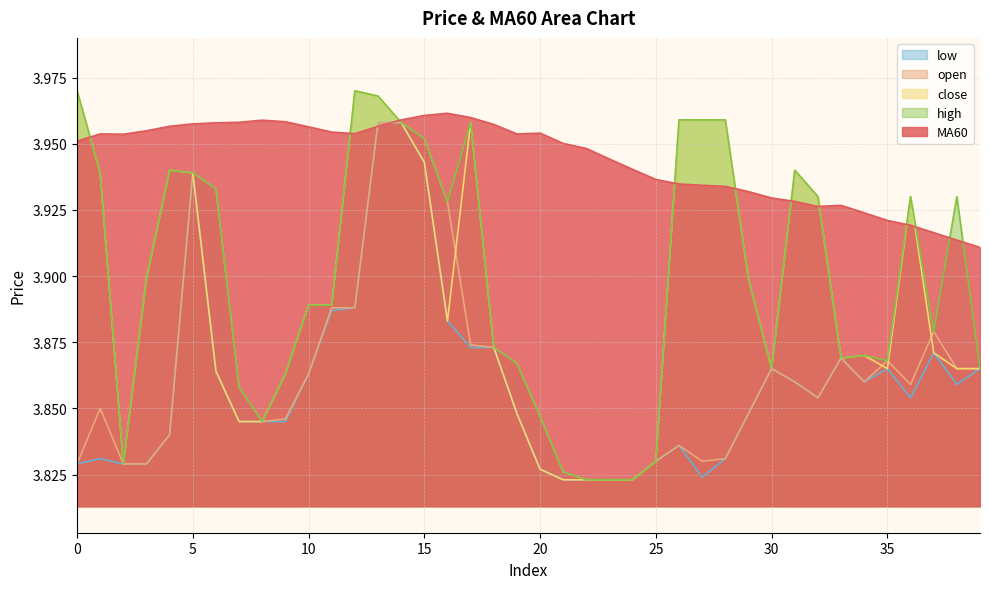

Where is the first local maximum for close?

4